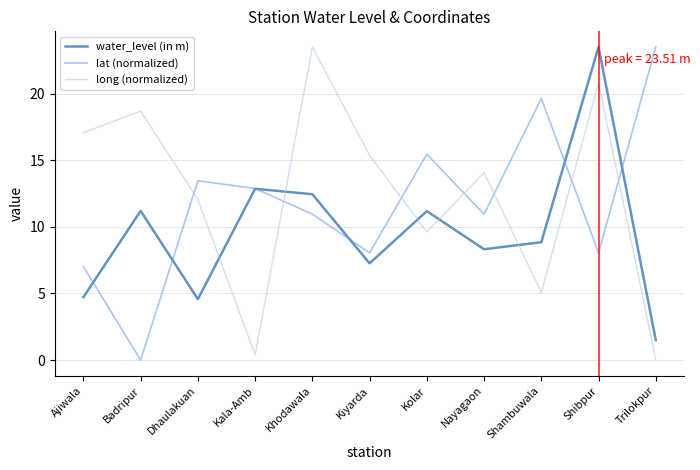

Which series changed the most between Dhaulakuan and Shibpur?

water_level (in m)